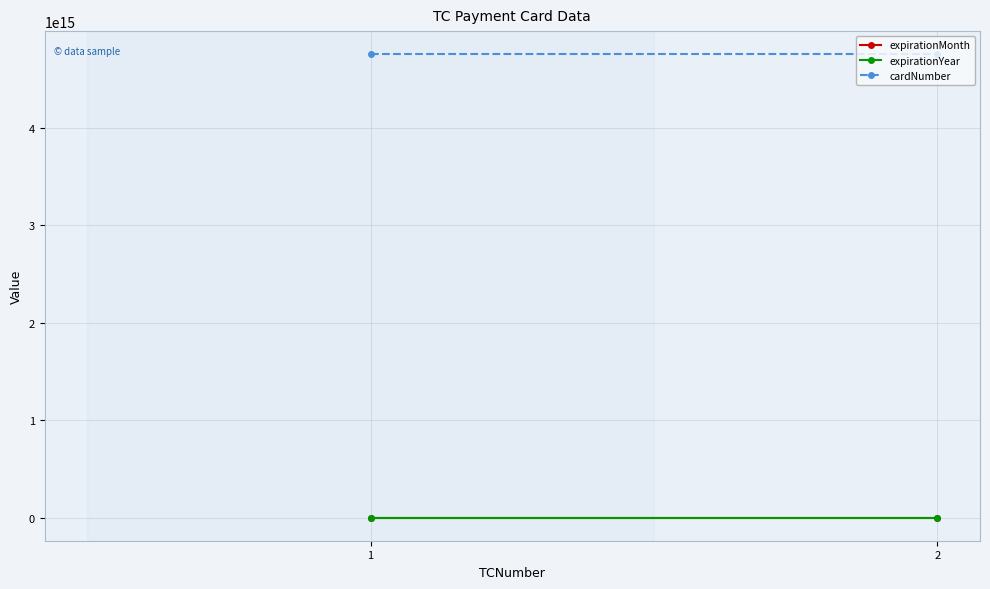

What is the sum of all expirationYear values?

4064